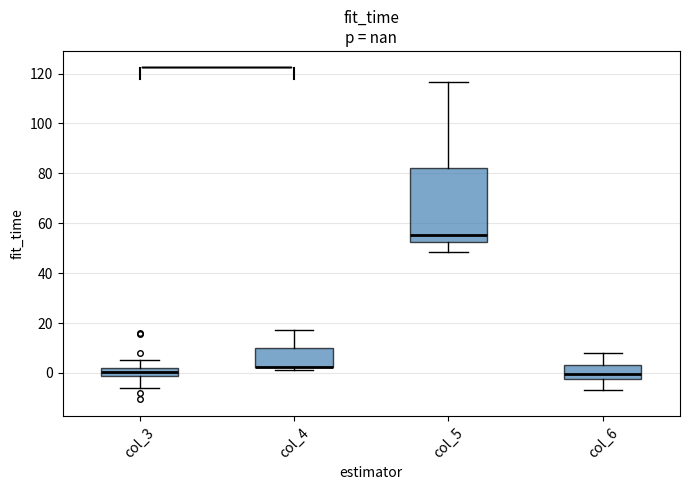

Reading left to right, transcribe this box plot: for each box, give where its median line is, the range the box spans, and where its two whiskers end, as read against the y-axis. The values are not printed on the chart, so give them approximately, as read against the axis.

col_3: median 0, box -2 to 2, whiskers -6 to 6
col_4: median 2 (drawn on the box's lower edge), box 2 to 10, whiskers 2 (just below the box's lower edge) to 18
col_5: median 56, box 52 to 82, whiskers 48 to 116
col_6: median 0, box -2 to 4, whiskers -6 to 8